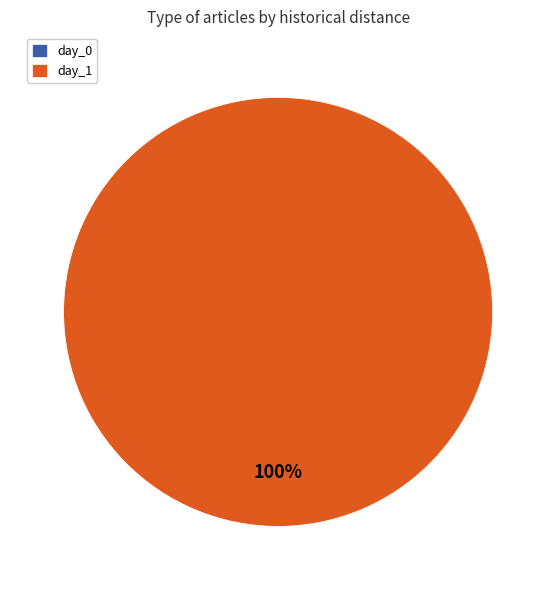

What percentage is the day_1 slice, to the nearest percent?

100%